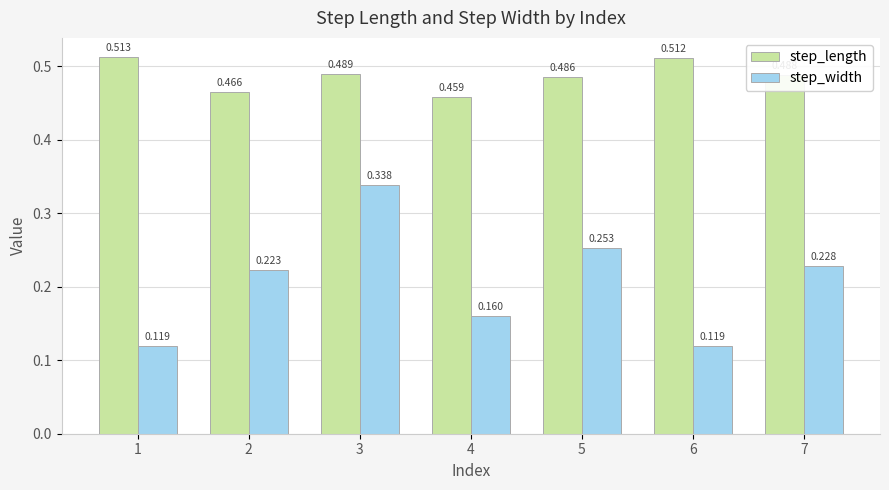

Are the bars horizontal?

No